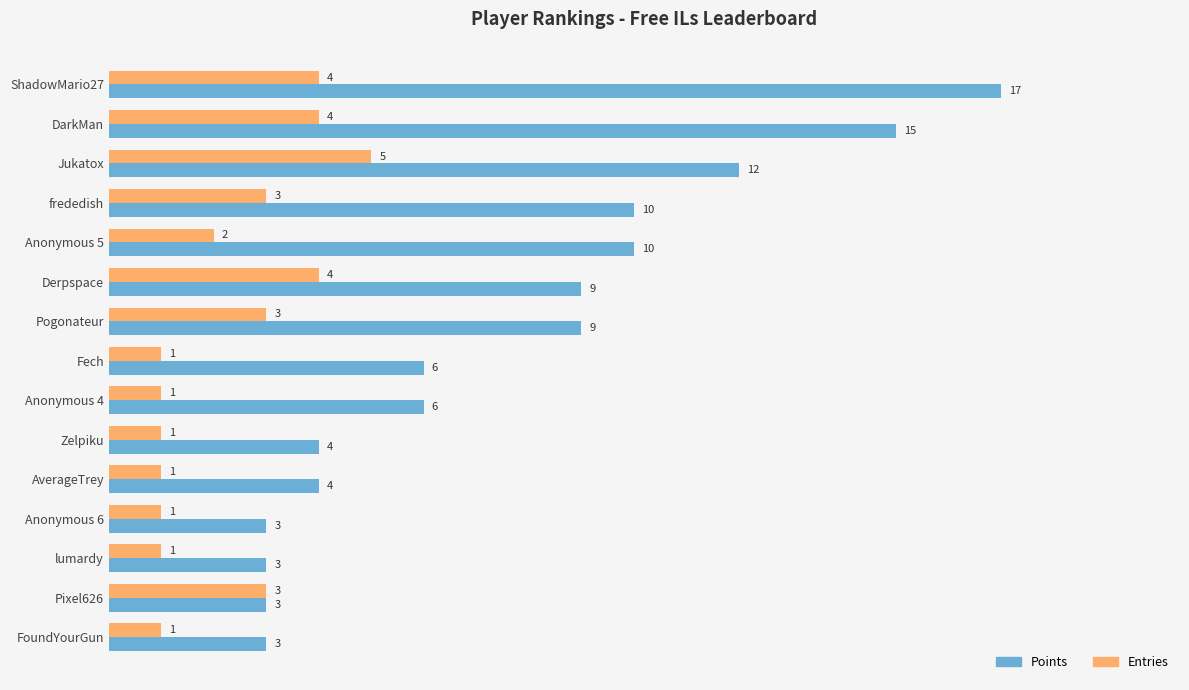

What value does the Points series have at frededish?

10